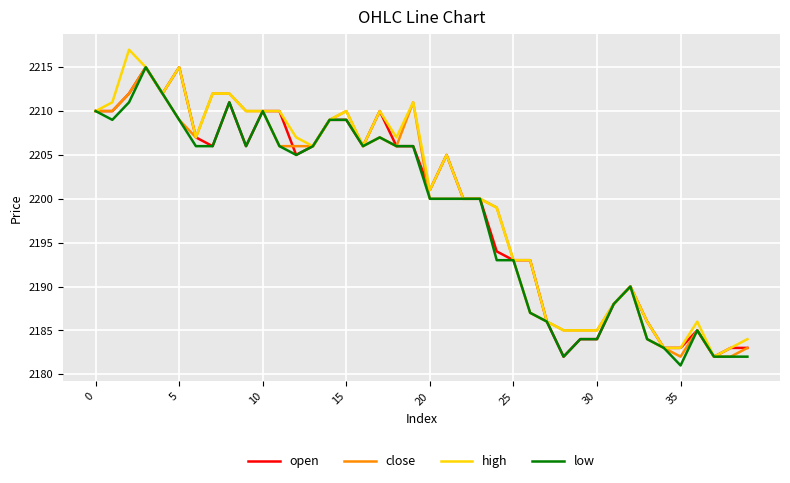

True or false: close has more than 2 interior local peaks.

True